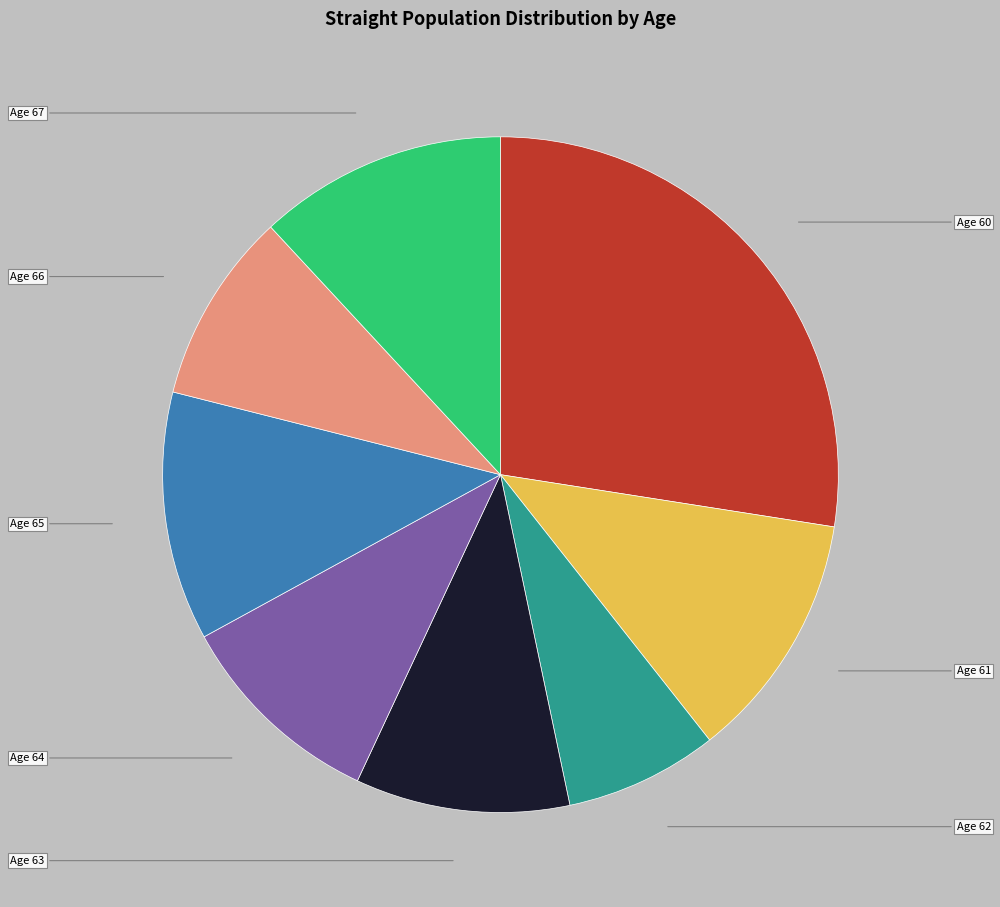

Does any single category account for the majority?

No